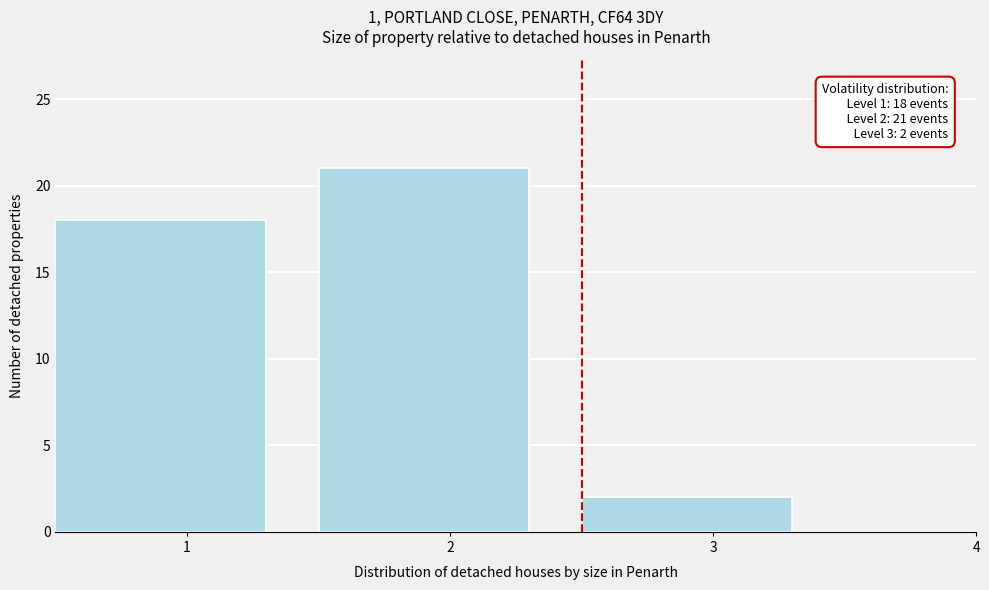

Reading right to left, extract all data points from this chart.

3=2	2=21	1=18